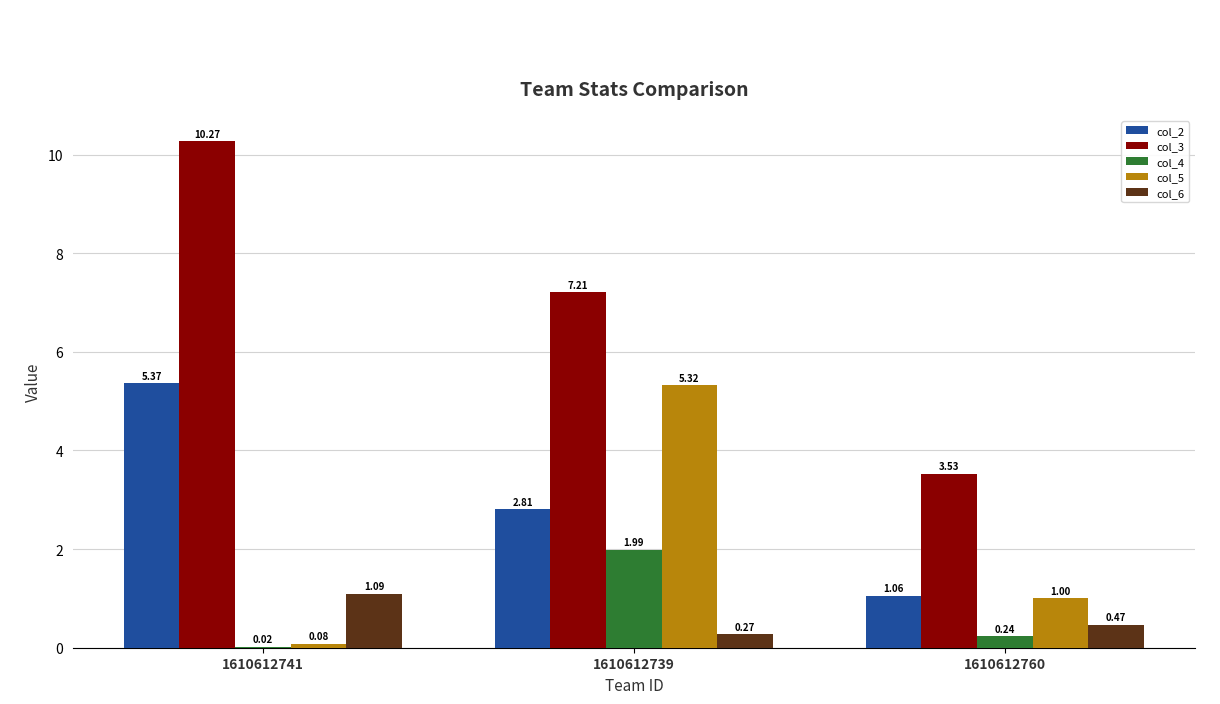

Which series has the largest total across all categories?

col_3